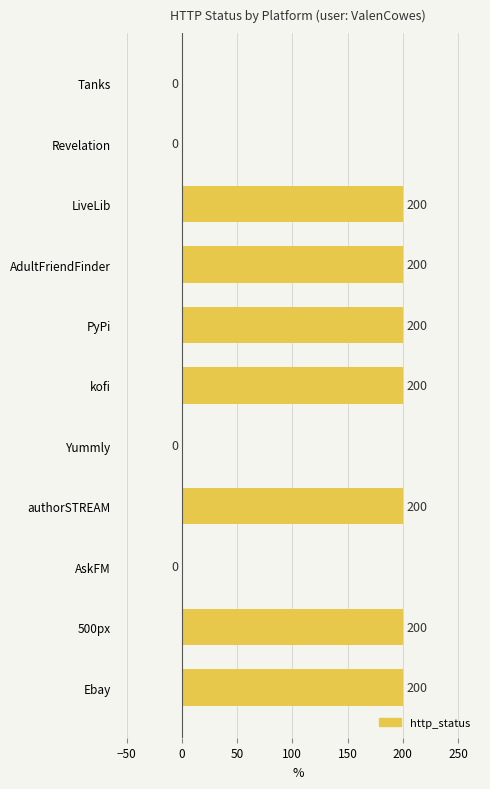

The value at AdultFriendFinder is 275. True or false?

False